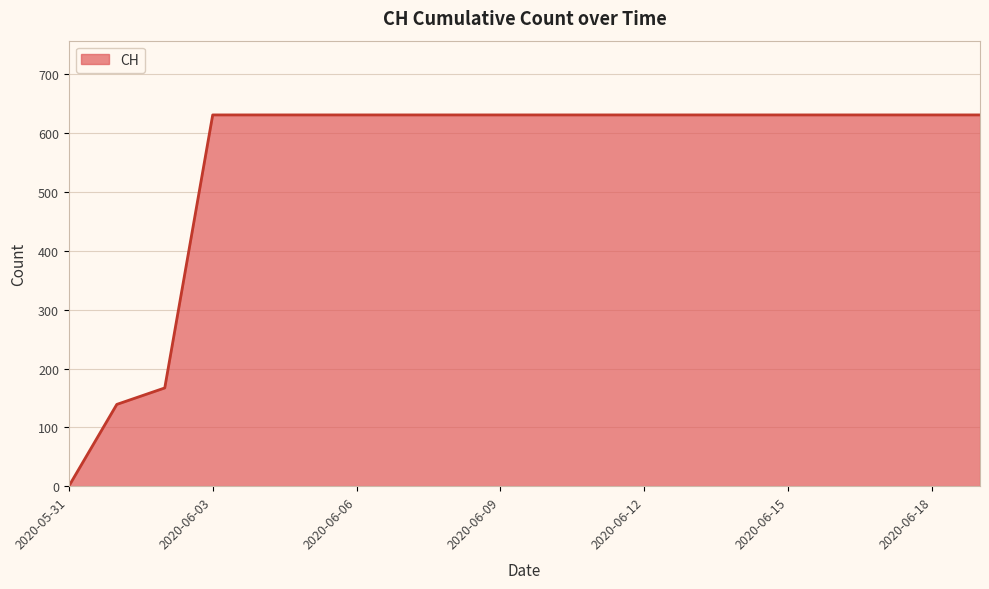

How many values are above zero?

19